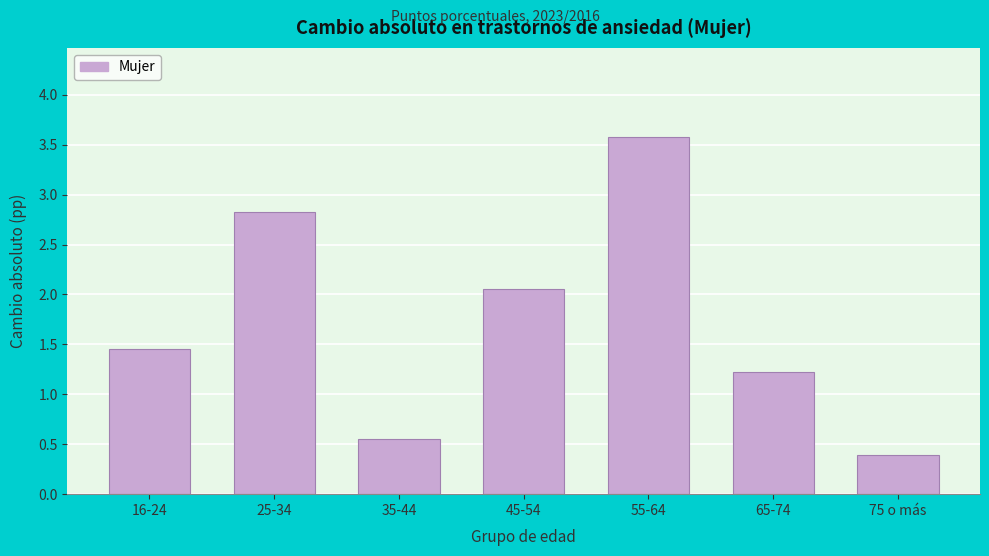

What is the smallest value displayed?

0.4